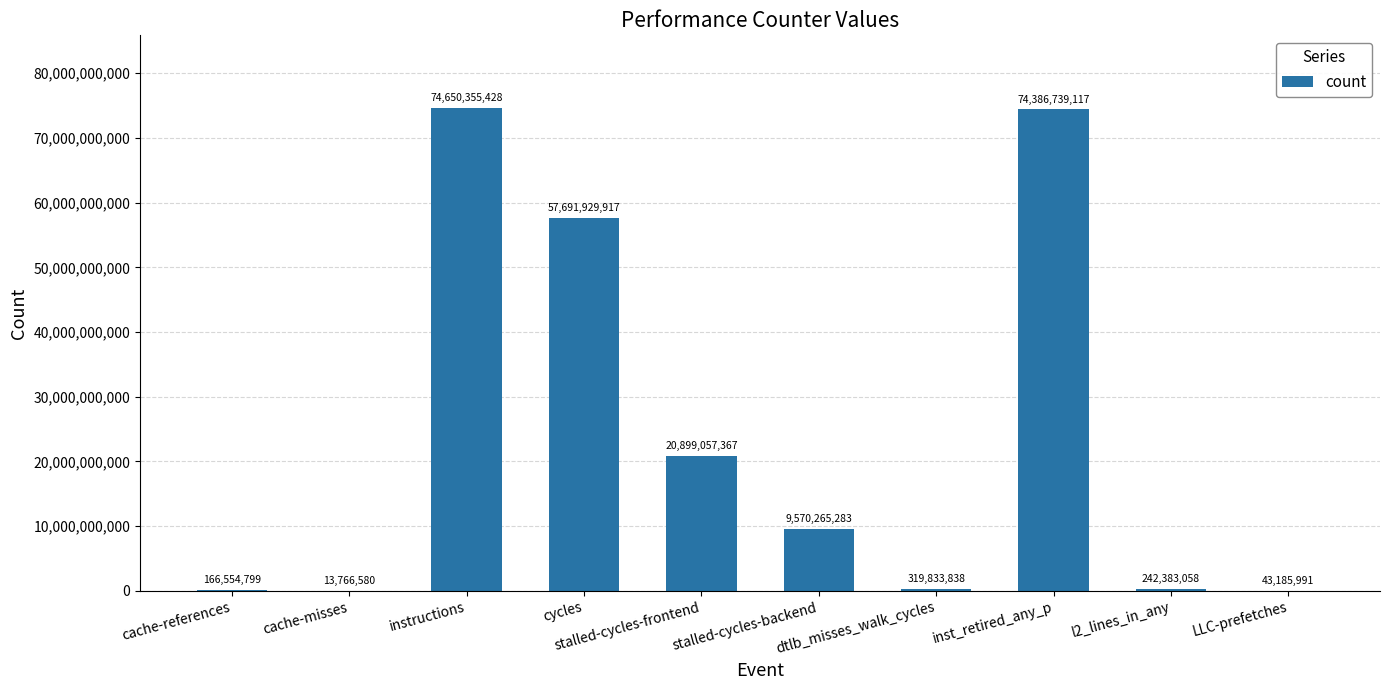

At which category does the chart reach its peak across all series?

instructions